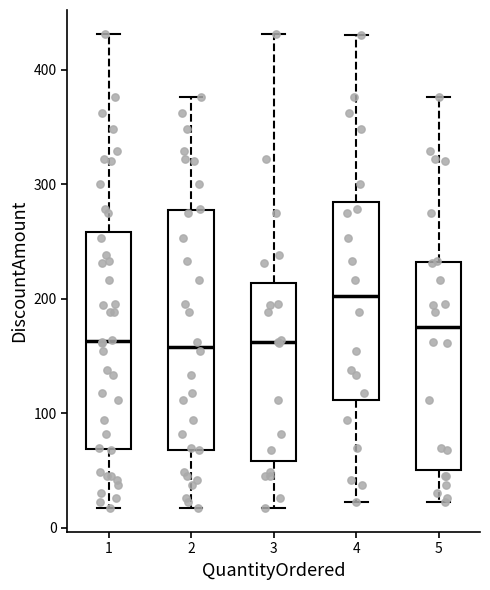

Reading left to right, read every box against the y-axis: the position of its median line, the range the box covers, and the ends of its whiskers. The values are not printed on the chart, so give them approximately, as read against the axis.

1: median 160, box 70 to 260, whiskers 20 to 430
2: median 160, box 70 to 280, whiskers 20 to 380
3: median 160, box 60 to 210, whiskers 20 to 430
4: median 200, box 110 to 280, whiskers 20 to 430
5: median 180, box 50 to 230, whiskers 20 to 380